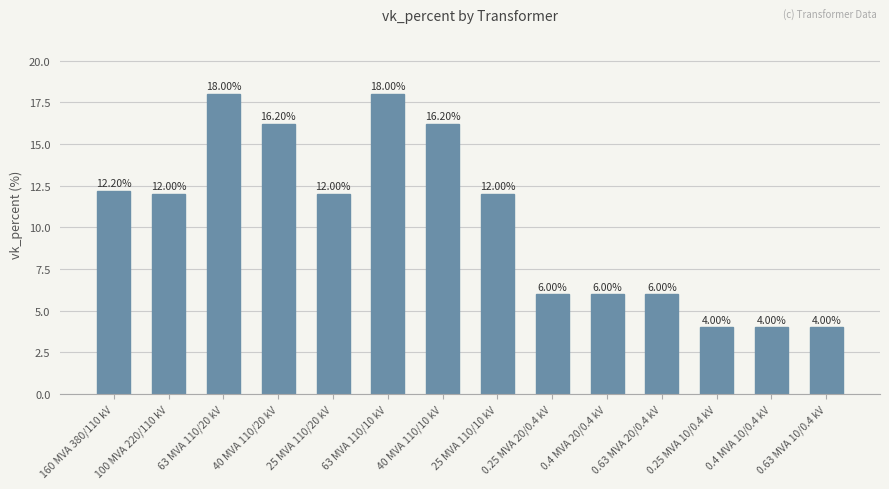

What is the label of the 5th bar from the left?

25 MVA 110/20 kV